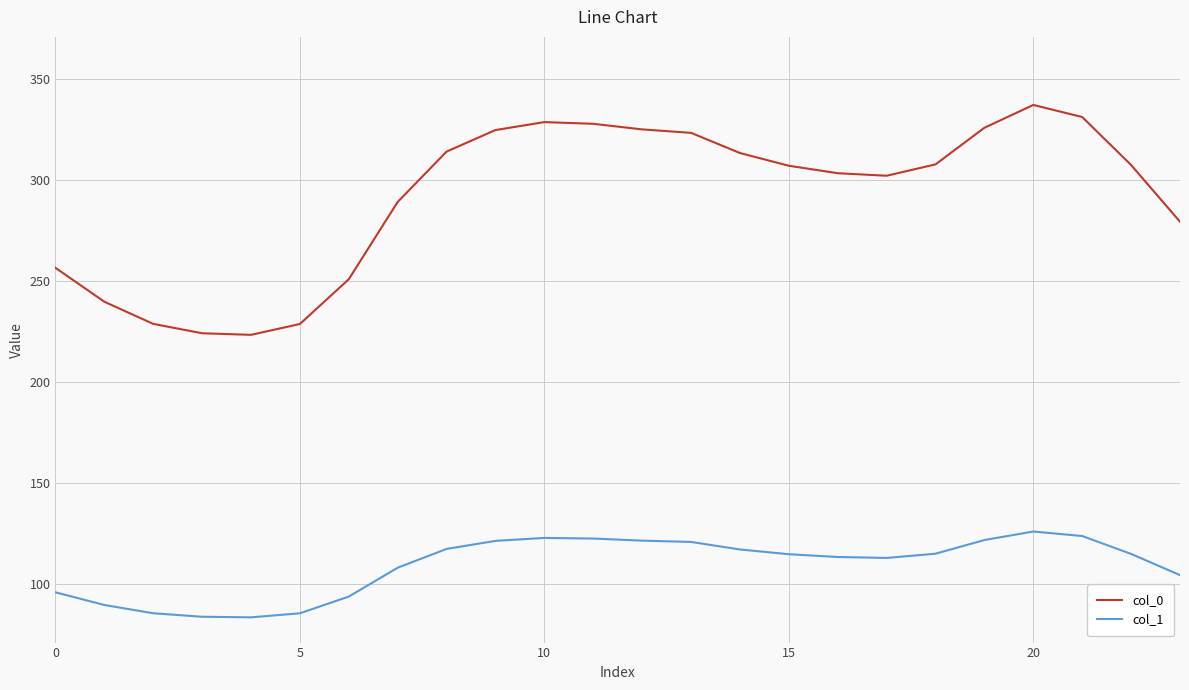

What is the maximum value shown in the chart?

337.2